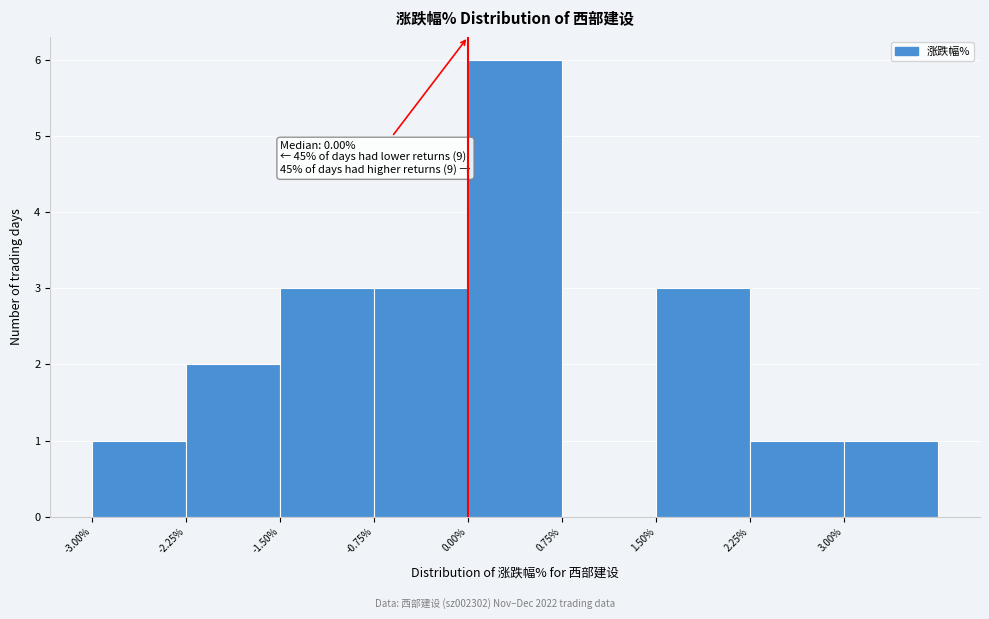

Over which range of the x-axis is the bar tallest?

0.00 to 0.75